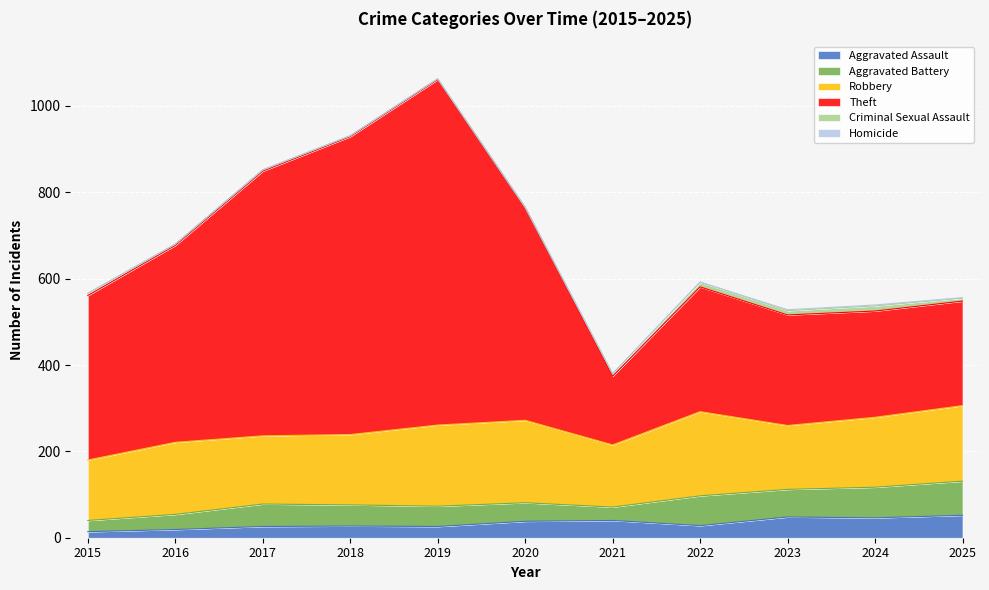

At which category does the chart reach its minimum across all series?

2020